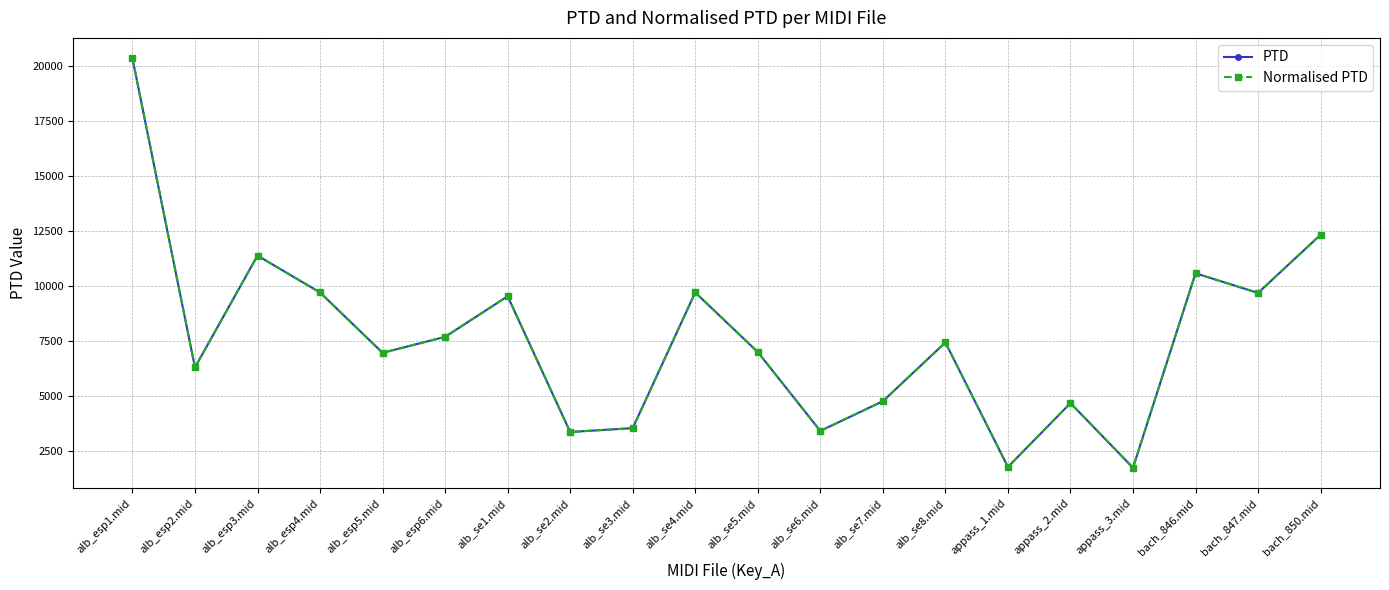

Which series changed the most between alb_se7.mid and appass_3.mid?

PTD